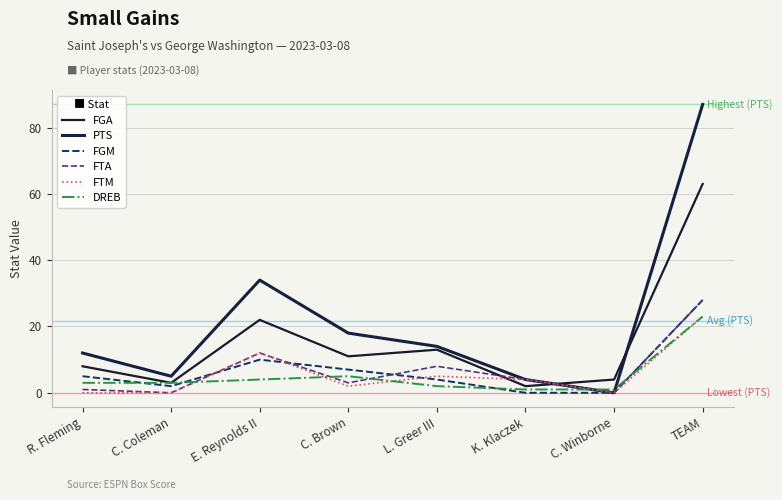

Read the DREB value at E. Reynolds II.

4